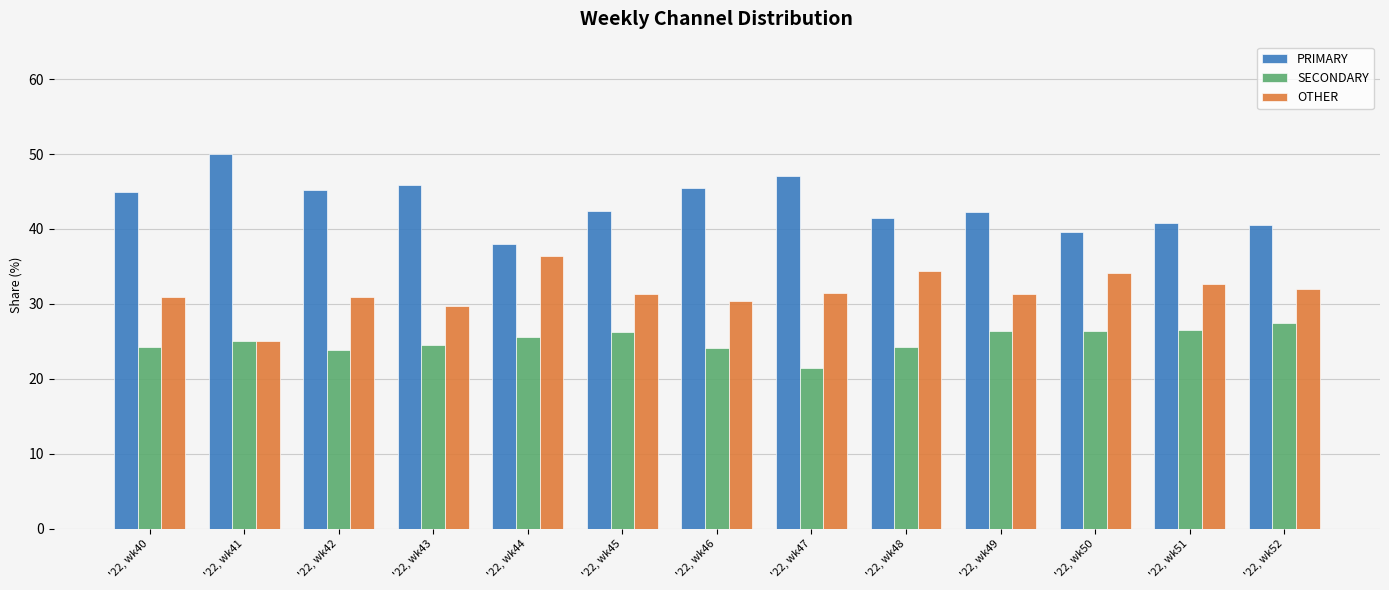

What is the value of the SECONDARY bar at the 6th from the left?

26.2